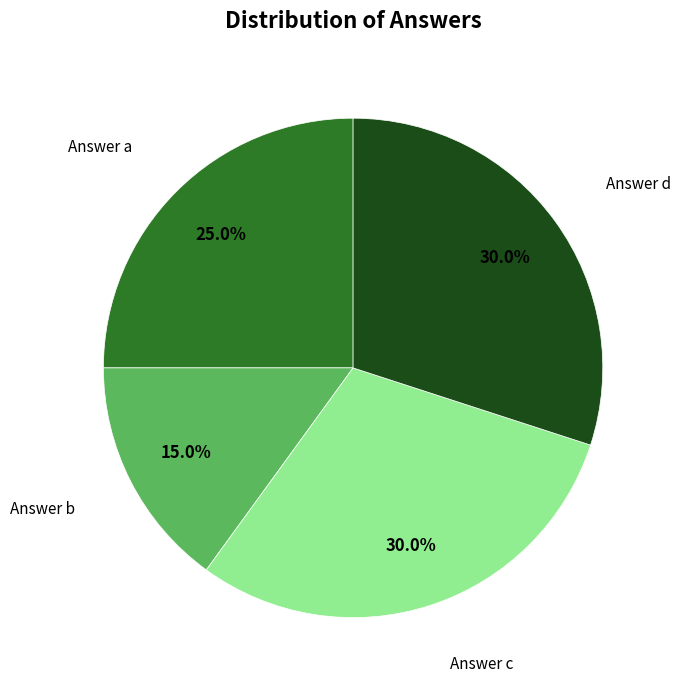

Does any single category account for the majority?

No